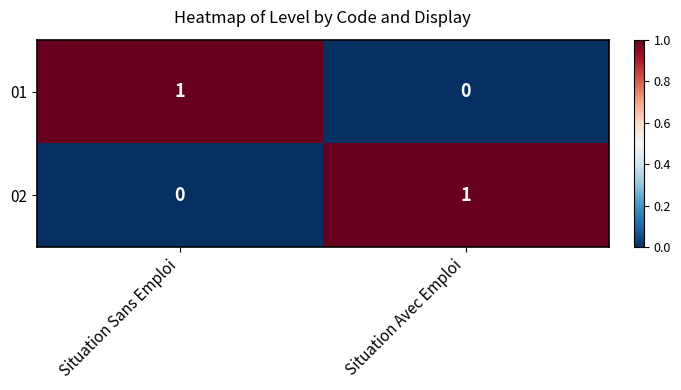

Is the value of 01 at Situation Sans Emploi greater than the value of 02 at Situation Sans Emploi?

Yes